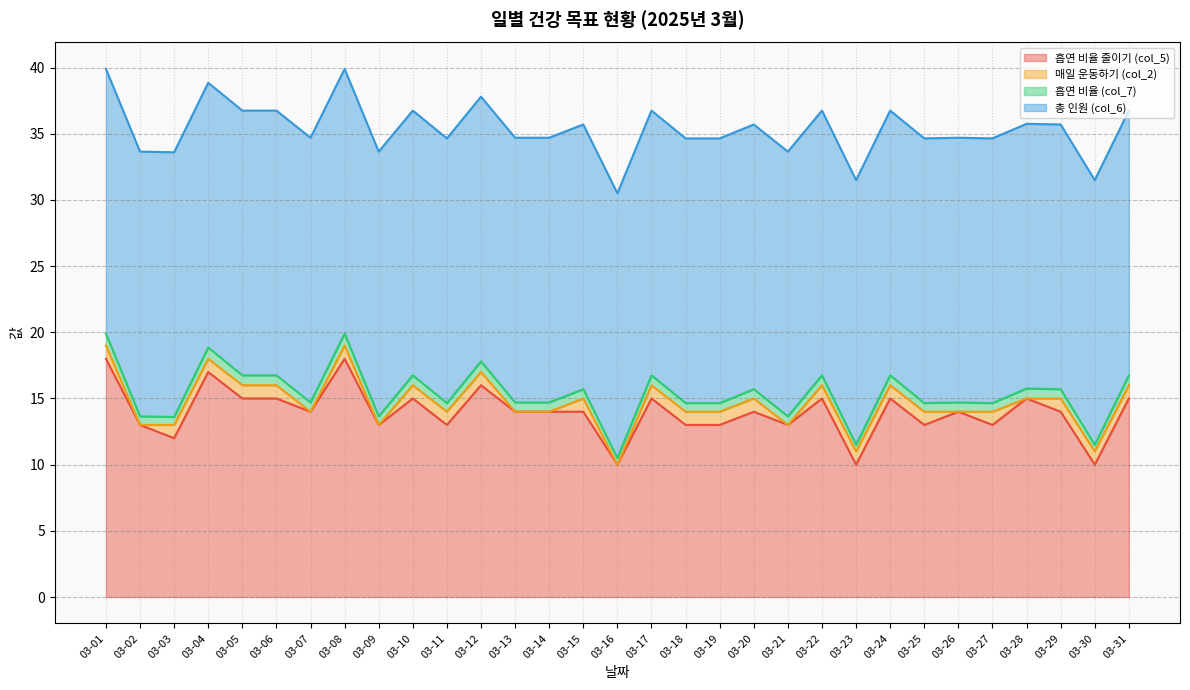

Reading left to right, extract all data points from this chart.

흡연 비율 줄이기 (col_5): 18.0	13.0	12.0	17.0	15.0	15.0	14.0	18.0	13.0	15.0	13.0	16.0	14.0	14.0	14.0	10.0	15.0	13.0	13.0	14.0	13.0	15.0	10.0	15.0	13.0	14.0	13.0	15.0	14.0	10.0	15.0
매일 운동하기 (col_2): 1.0	0.0	1.0	1.0	1.0	1.0	0.0	1.0	0.0	1.0	1.0	1.0	0.0	0.0	1.0	0.0	1.0	1.0	1.0	1.0	0.0	1.0	1.0	1.0	1.0	0.0	1.0	0.0	1.0	1.0	1.0
흡연 비율 (col_7): 0.9	0.7	0.6	0.8	0.8	0.8	0.7	0.9	0.7	0.8	0.7	0.8	0.7	0.7	0.7	0.5	0.8	0.7	0.7	0.7	0.7	0.8	0.5	0.8	0.7	0.7	0.7	0.8	0.7	0.5	0.8
총 인원 (col_6): 20.0	20.0	20.0	20.0	20.0	20.0	20.0	20.0	20.0	20.0	20.0	20.0	20.0	20.0	20.0	20.0	20.0	20.0	20.0	20.0	20.0	20.0	20.0	20.0	20.0	20.0	20.0	20.0	20.0	20.0	20.0